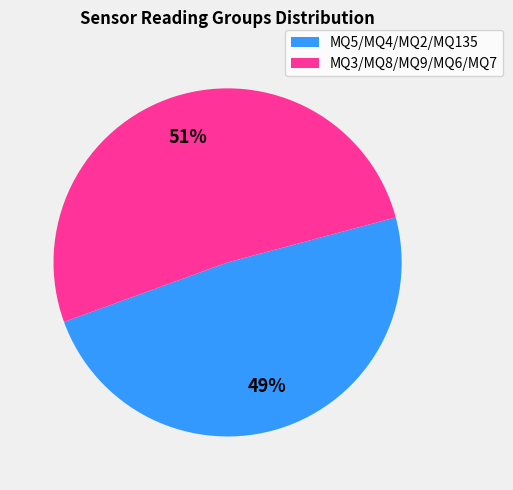

Is it true that MQ5/MQ4/MQ2/MQ135 is 39% of the pie?

False